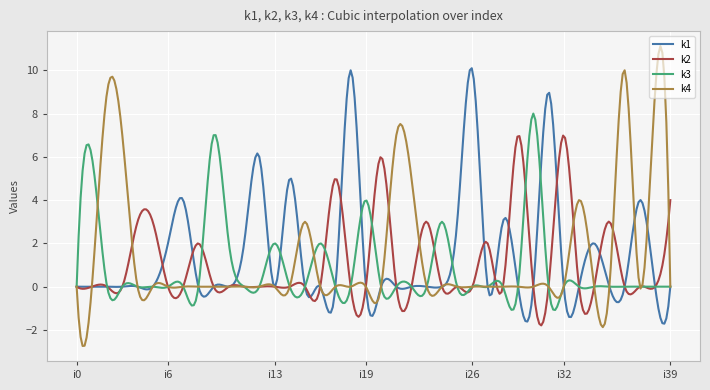

At how many categories does at least one series exceed 1?

293